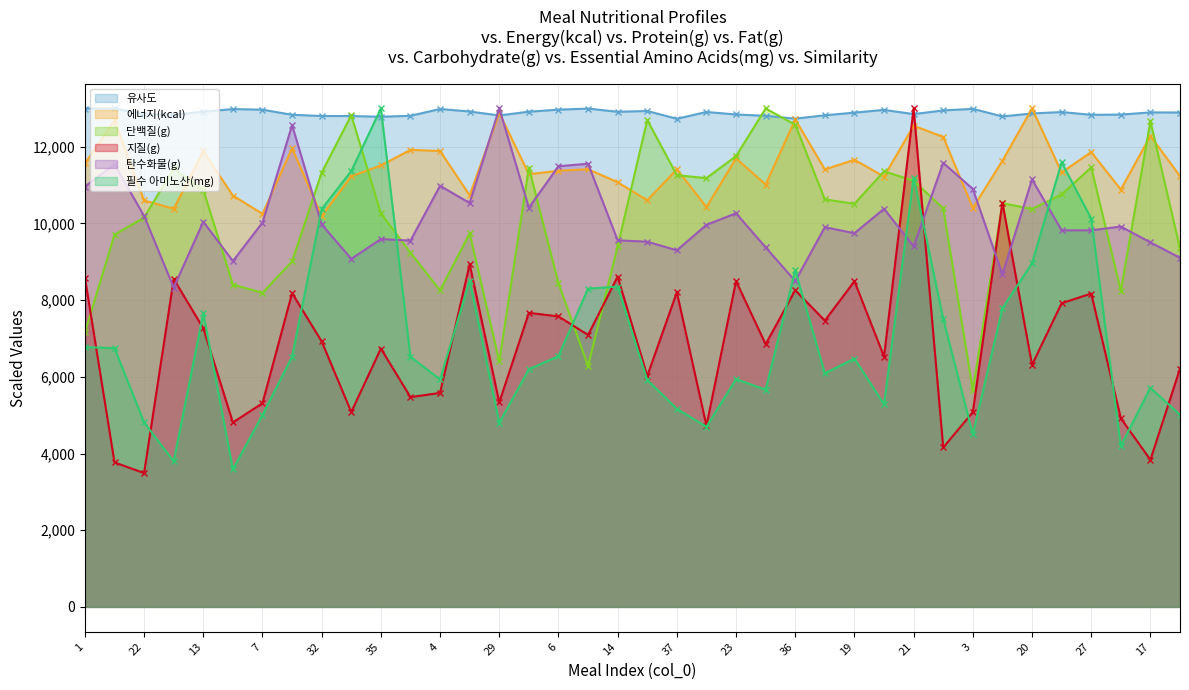

How many values in the 단백질(g) series exceed 10514?

19